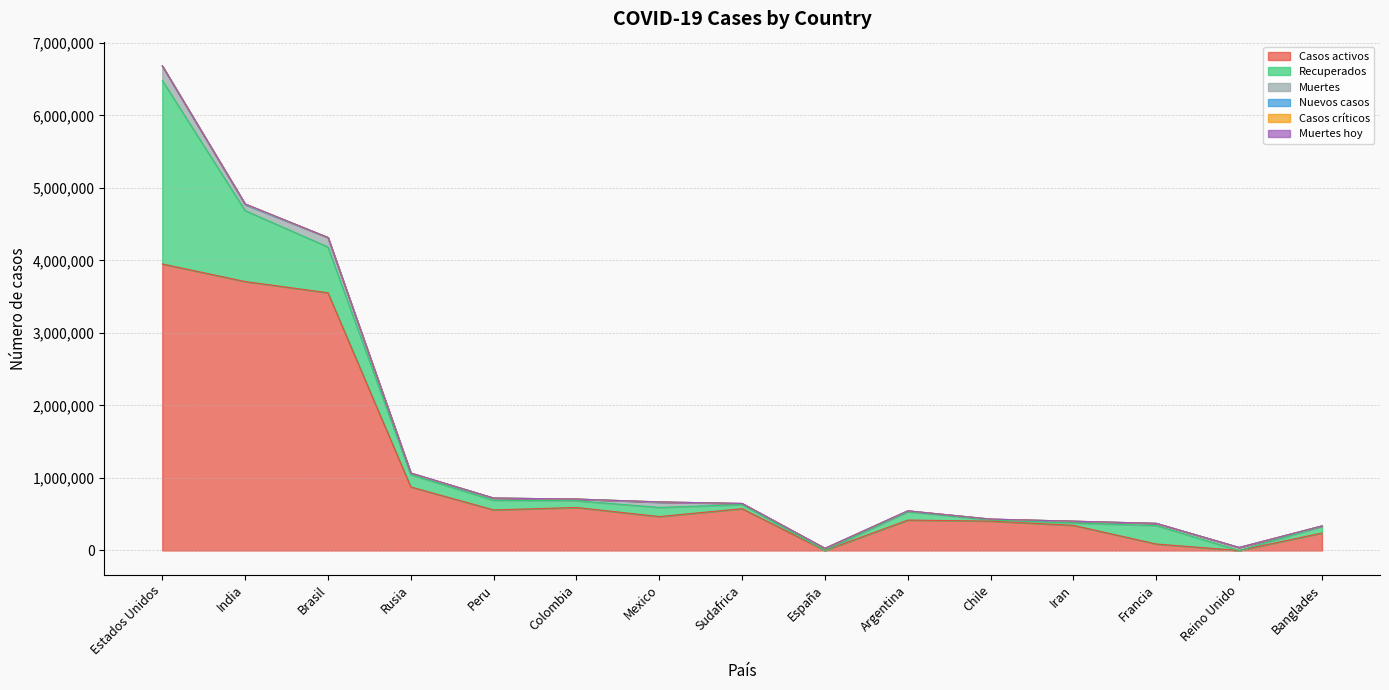

Where is Recuperados nearest to the value 1265137?

India